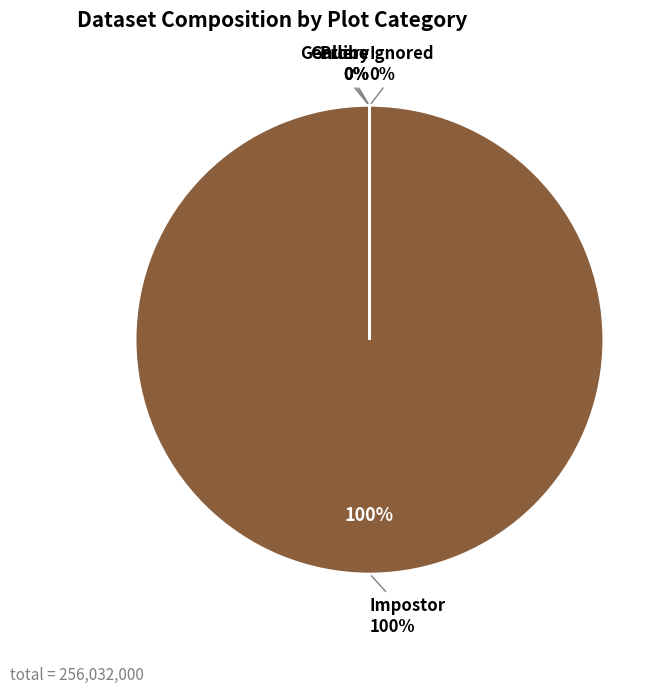

Rank the categories by value from highest to lowest.

Impostor, Gallery, Probe, Genuine, Ignored